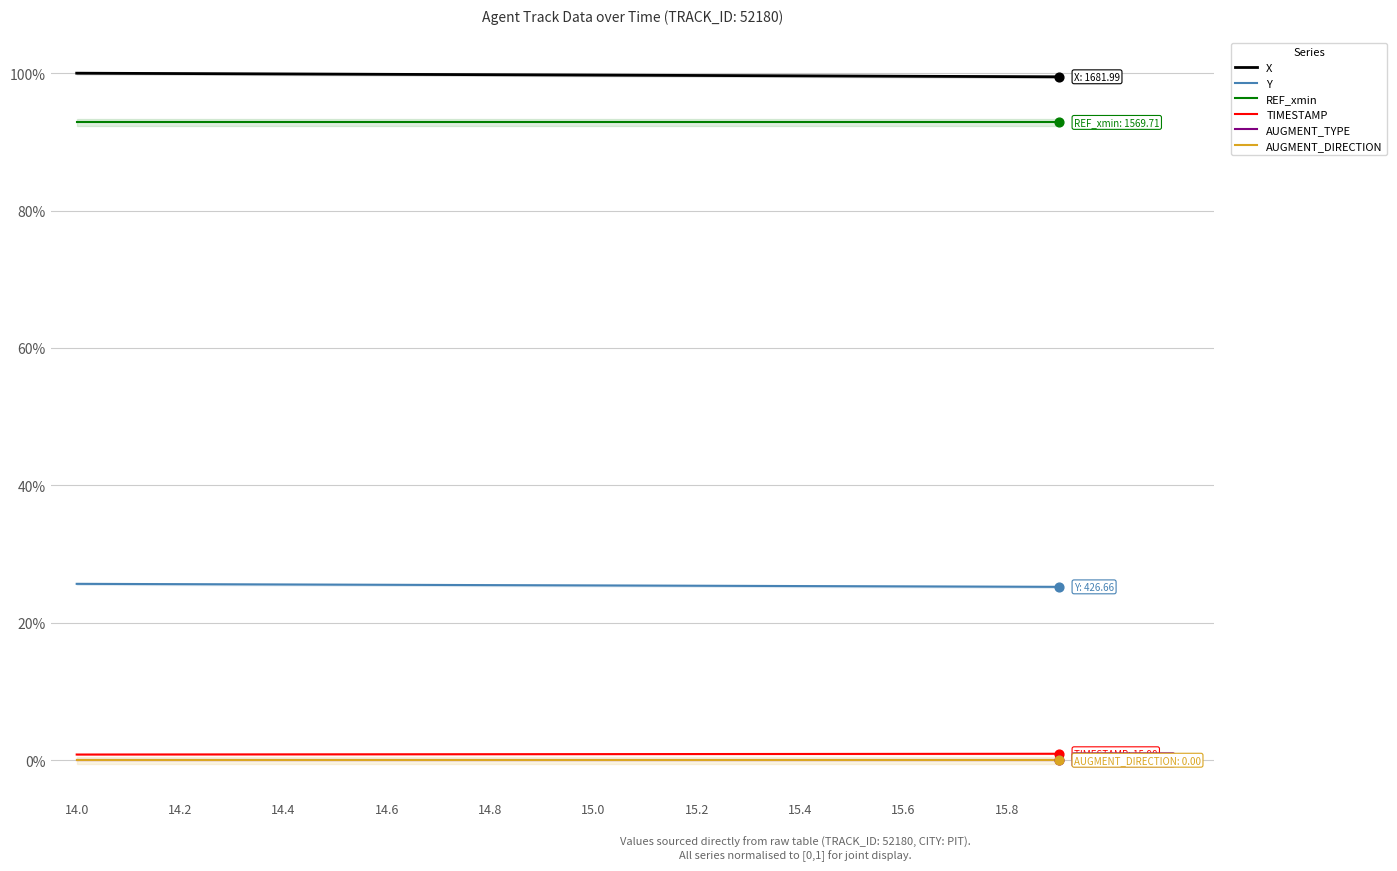

At which category is the sum across all series the highest?

14.0